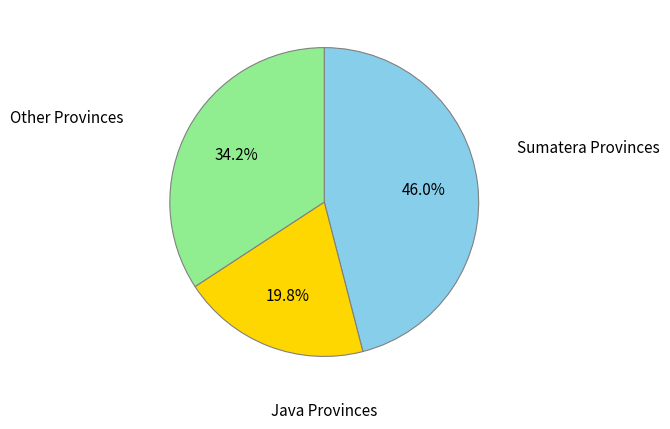

Is there any slice that represents more than half of the pie?

No